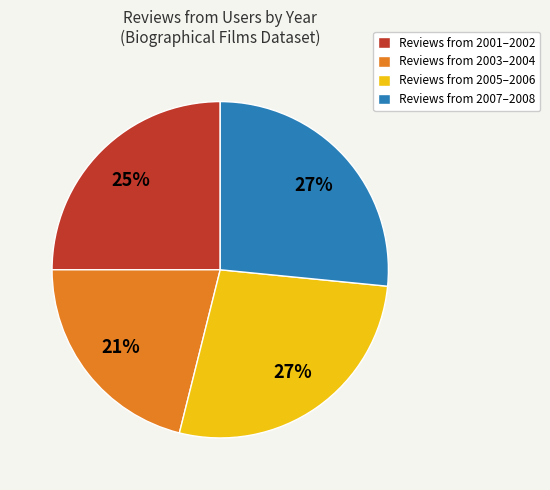

Does any single category account for the majority?

No